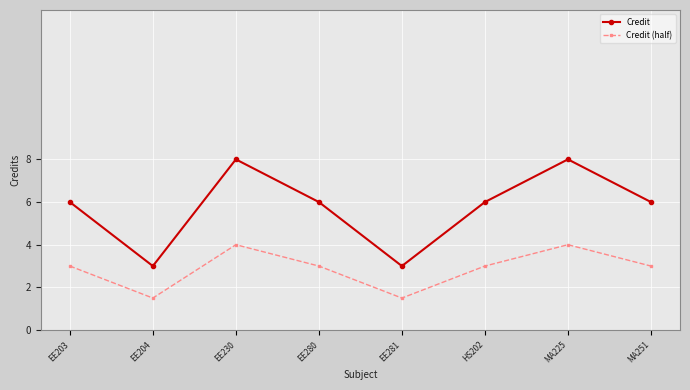

True or false: Credit and Credit (half) intersect in this chart.

False